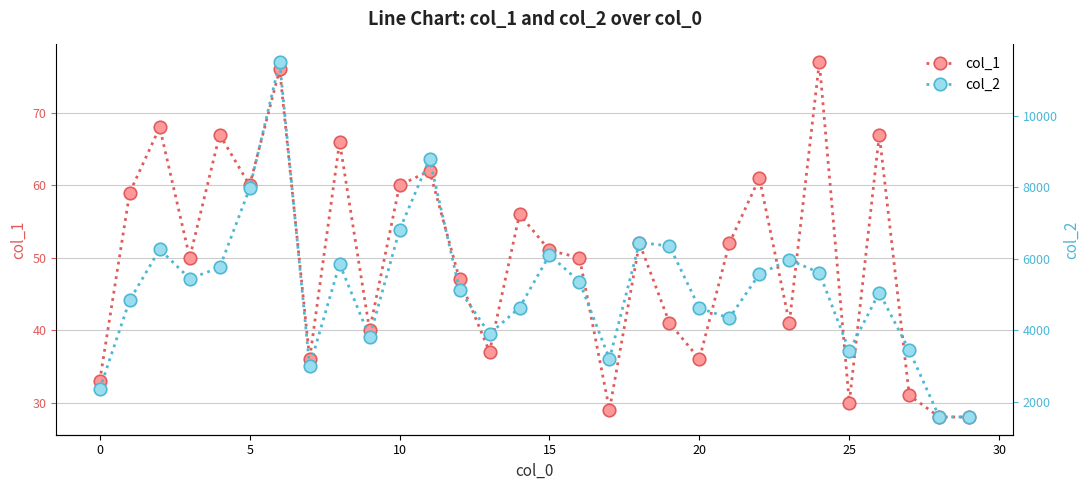

What is the minimum value for col_2?

1568